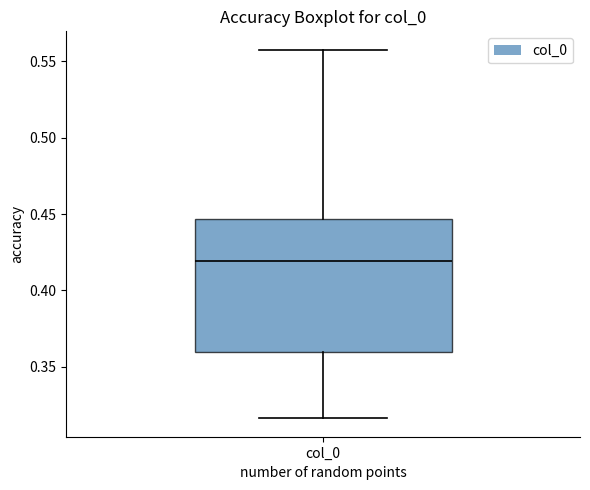

Read this box plot against the y-axis: the position of the median line, the range covered by the box, and the ends of both whiskers. The values are not printed on the chart, so give them approximately, as read against the axis.

median 0.420, box 0.360 to 0.445, whiskers 0.315 to 0.560